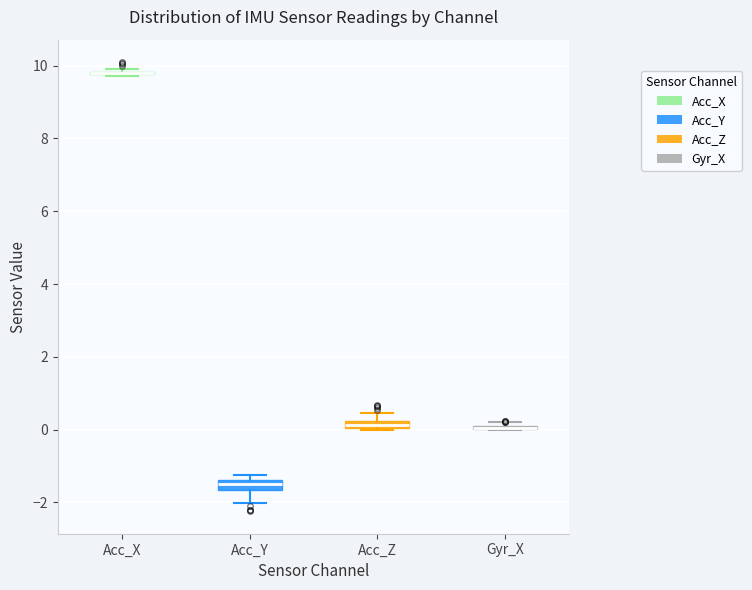

Where does the lower whisker of the box for Acc_Y end on the y-axis? The values are not printed on the chart, so give them approximately, as read against the axis.

-2.0